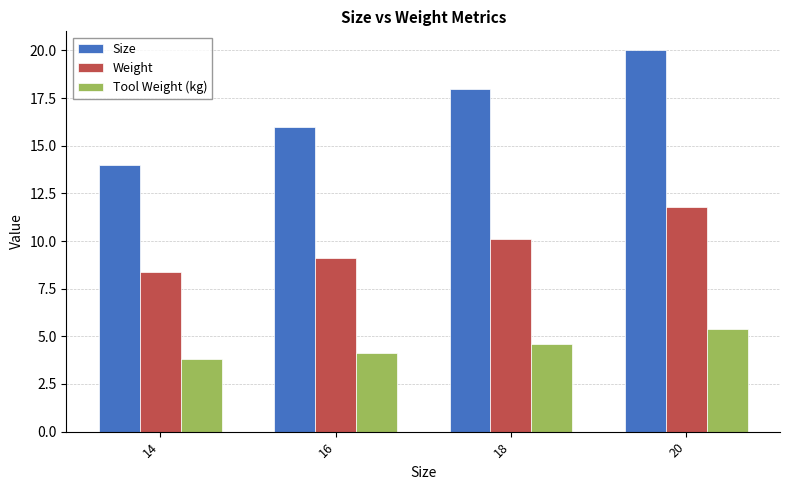

At 14, list the series in order from smallest to largest.

Tool Weight (kg), Weight, Size